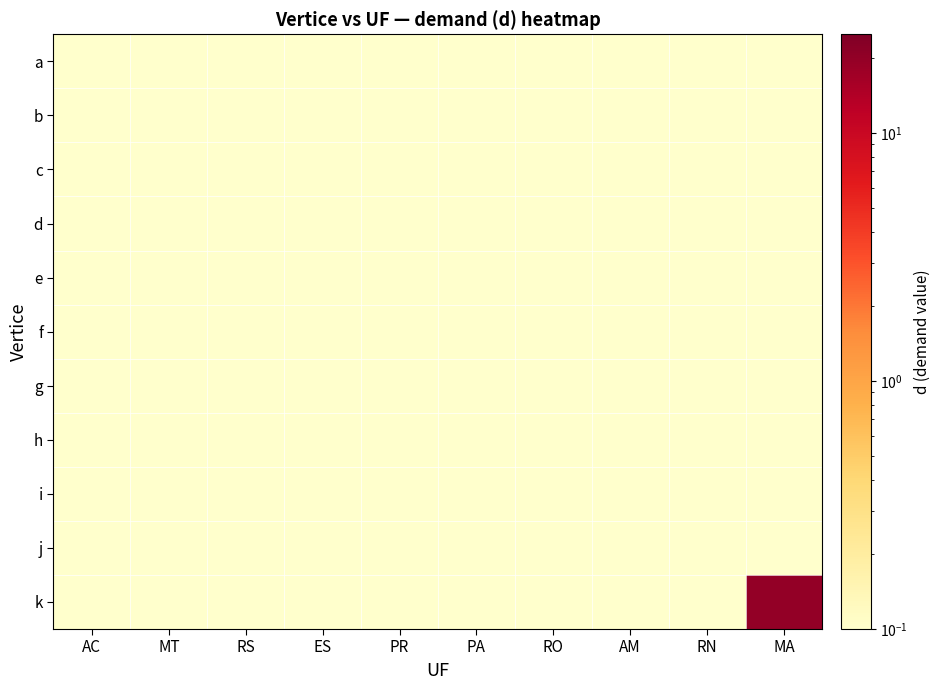

Which has a higher value, PA or MT?

PA